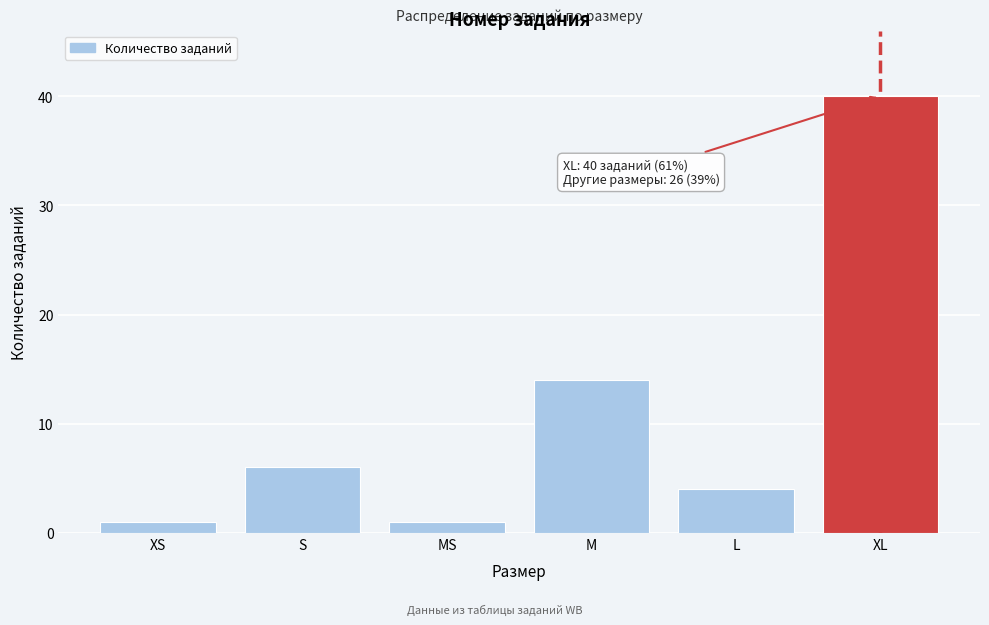

Reading right to left, transcribe all the data shown in this chart.

XL=40	L=4	M=14	MS=1	S=6	XS=1